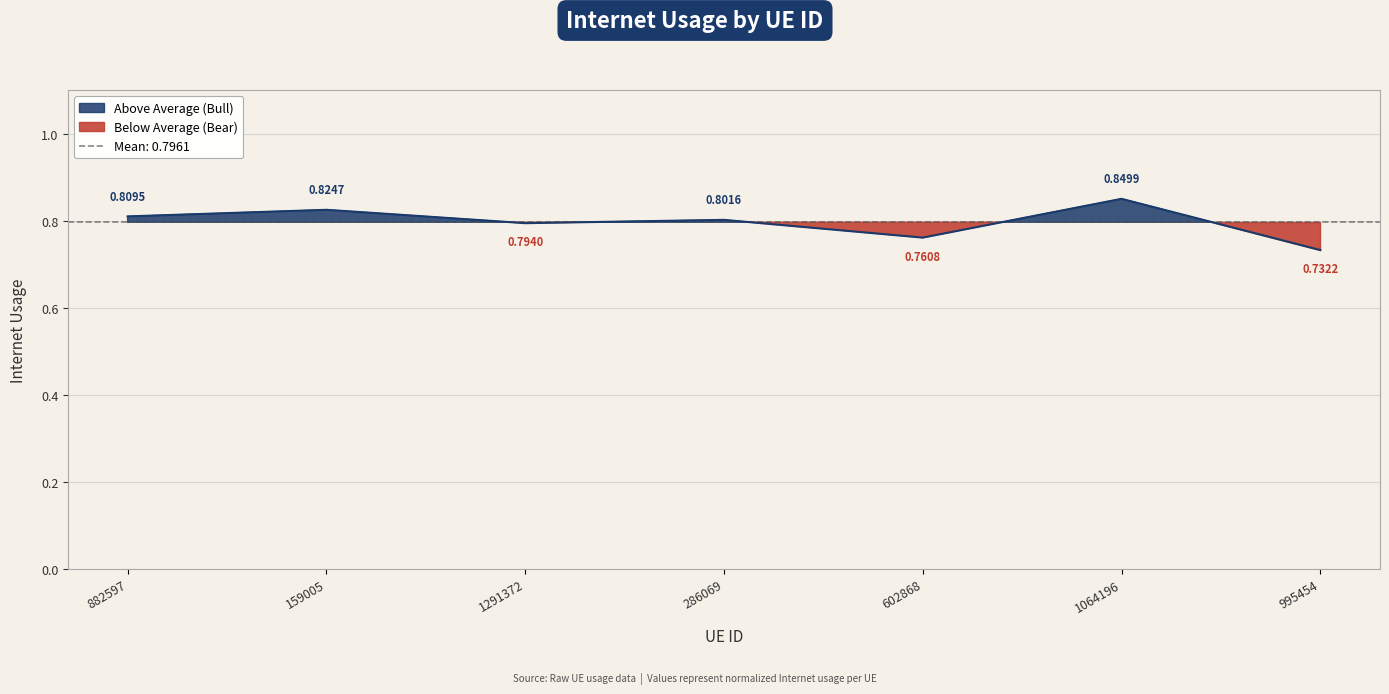

At which category does the chart reach its minimum across all series?

995454